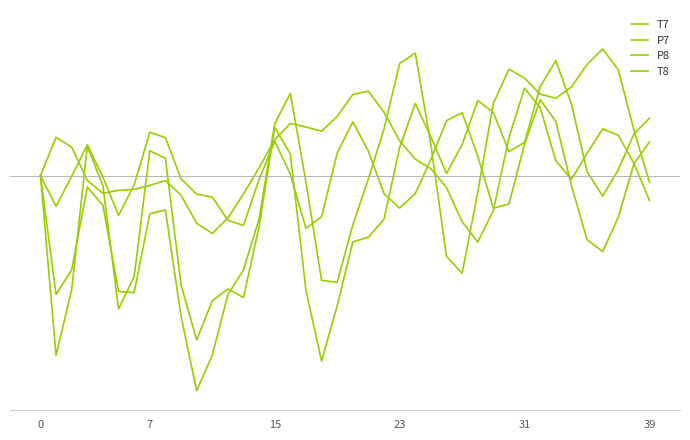

List the series in order of their overall mean, lowest first.

T8, T7, P8, P7